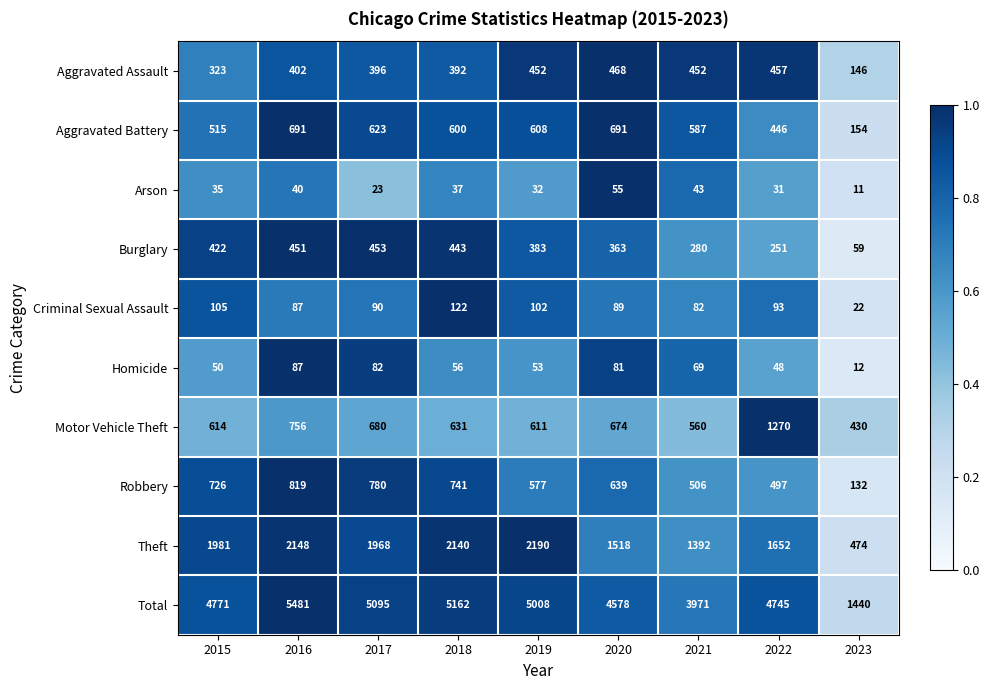

The value of Aggravated Assault at 2020 is 468. True or false?

True